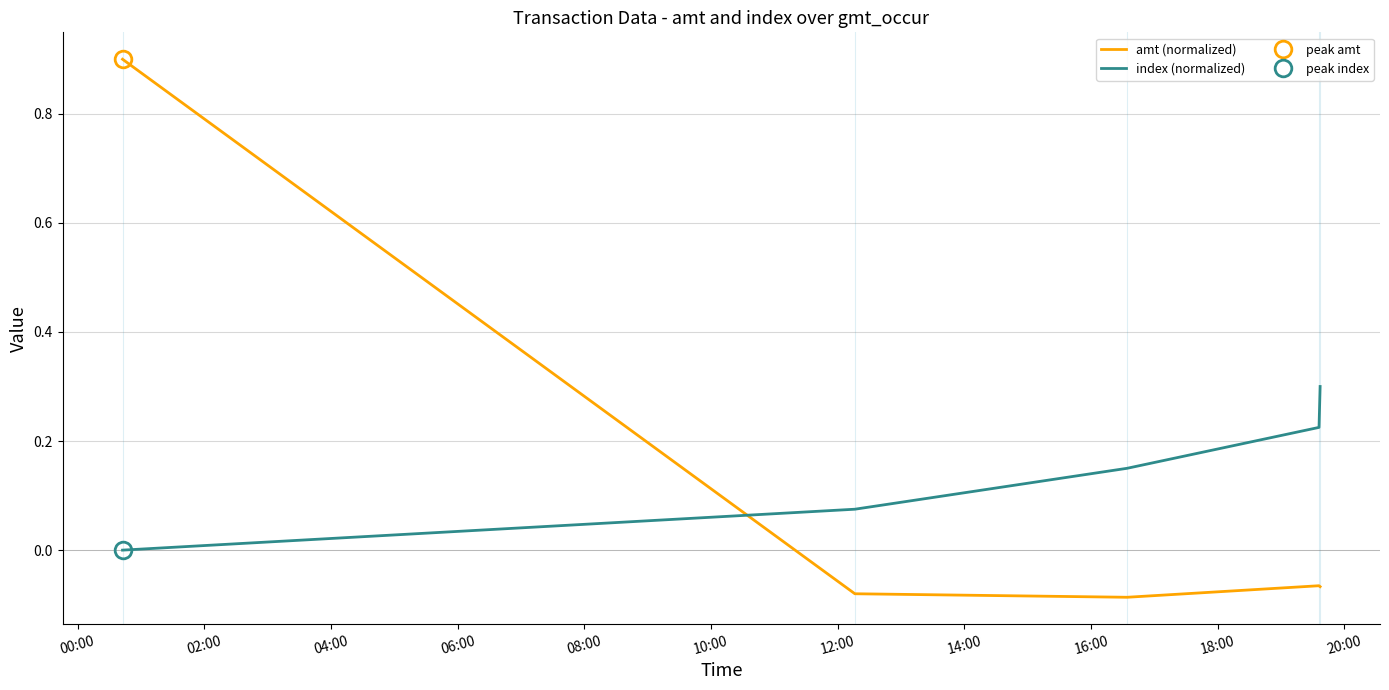

What is the highest value of the amt (normalized) series?

0.9